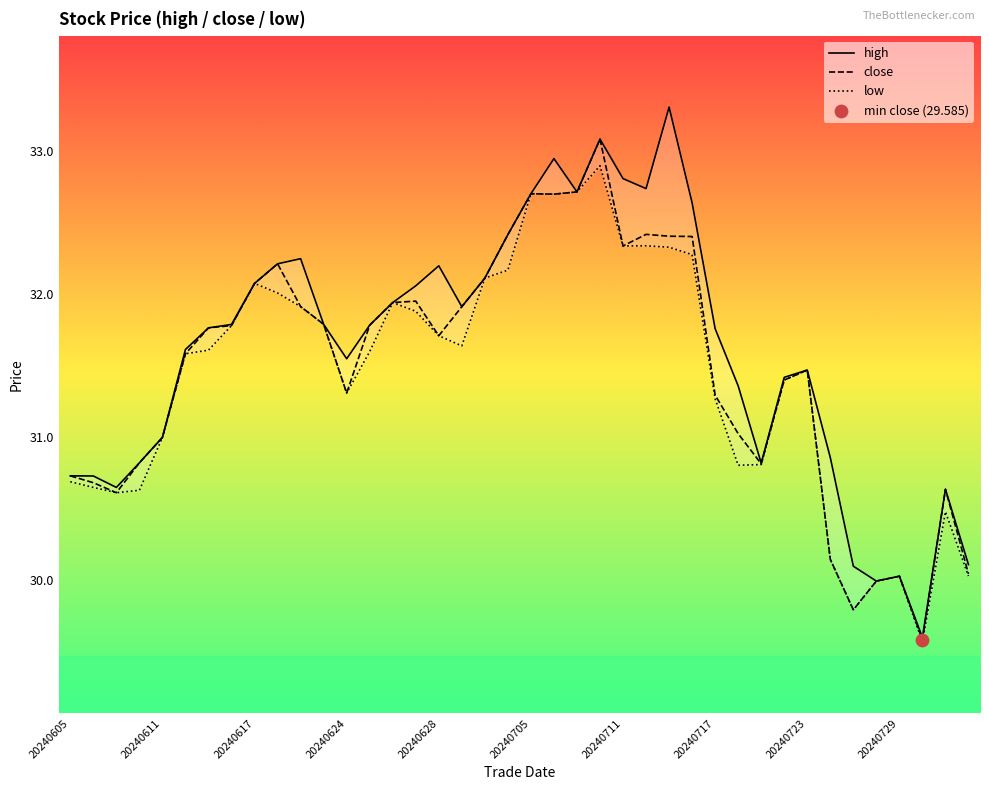

Is it true that close equals 31.3 at 20240717?

True